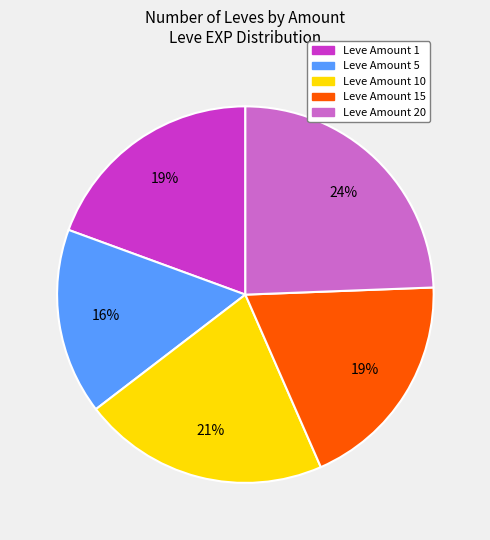

Count the number of slices in the pie.

5